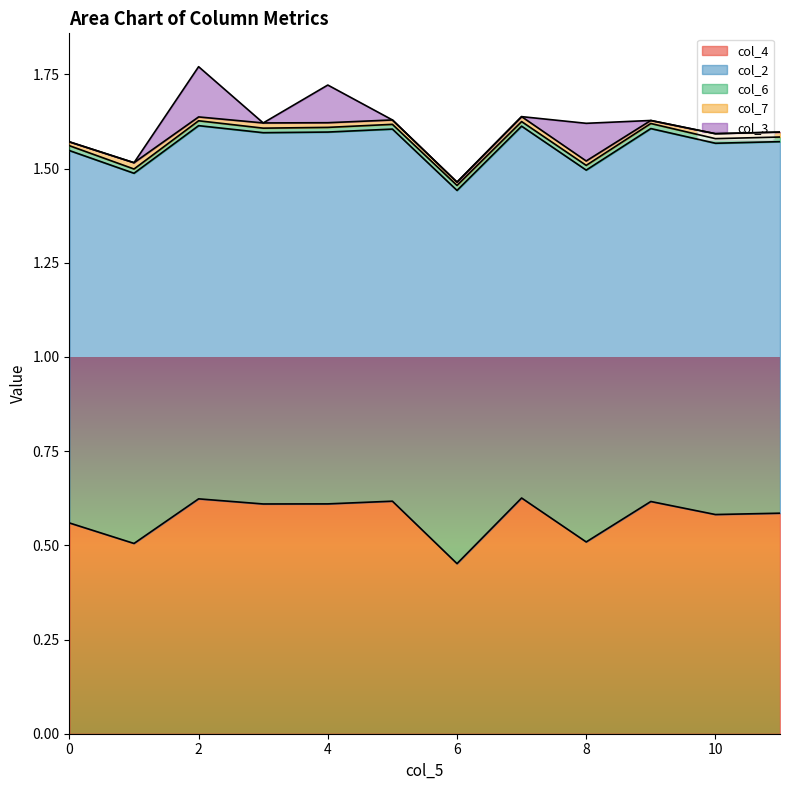

In col_7, how many points are higher than both neighbors (excluding endpoints)?

3